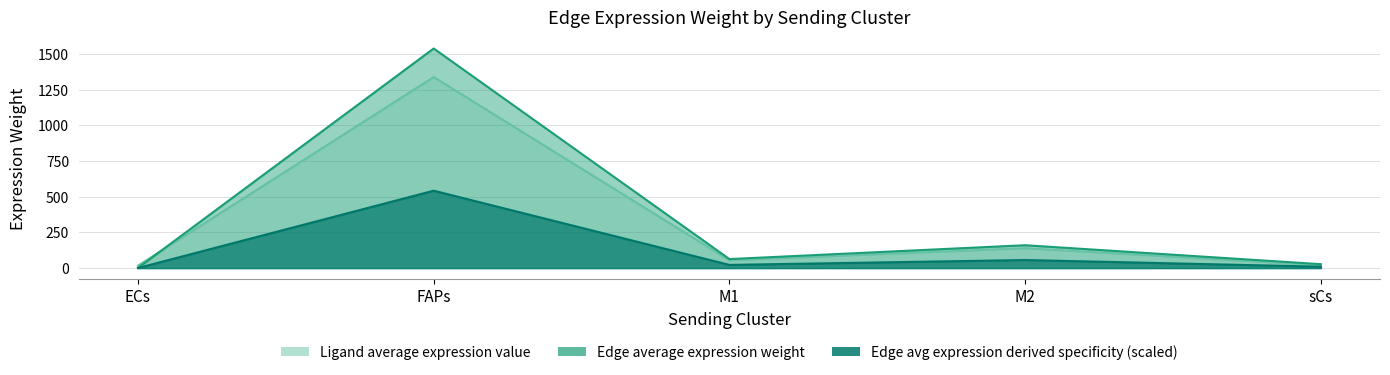

What is the label of the 5th point from the right?

ECs